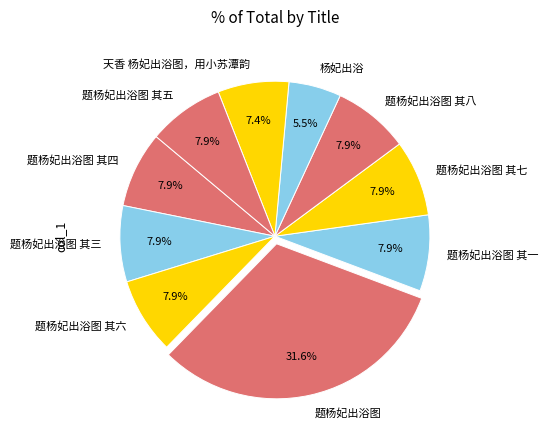

To the nearest percent, what is the combined percentage of 题杨妃出浴图 其四 and 题杨妃出浴图 其五?

16%